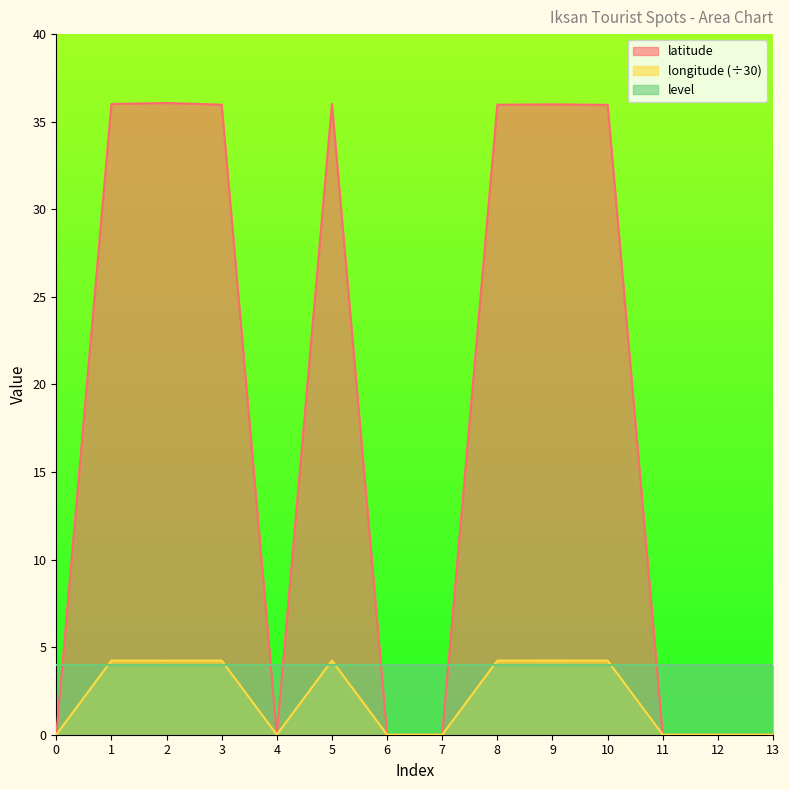

At which label is latitude closest to 18?

10